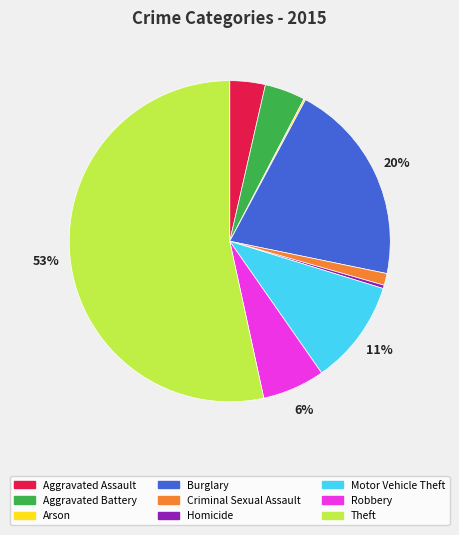

To the nearest percent, what portion does Robbery represent?

6%